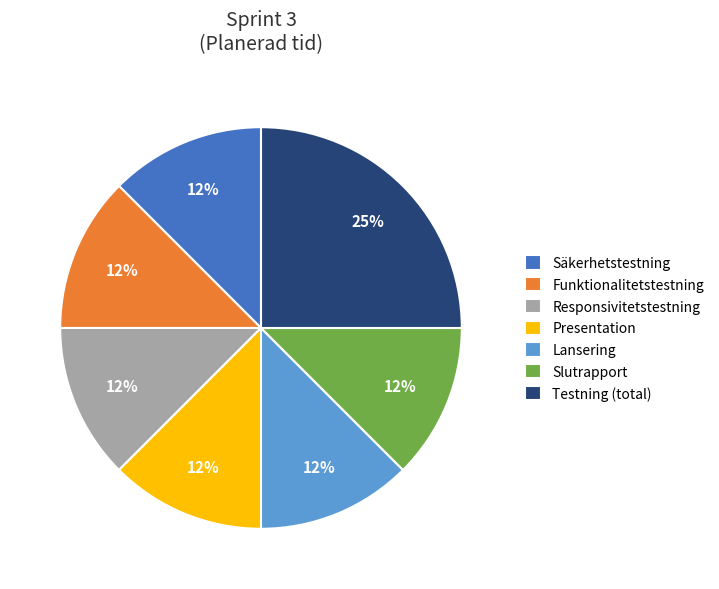

Approximately how many times larger is the value at Presentation compared to Funktionalitetstestning?

1.0